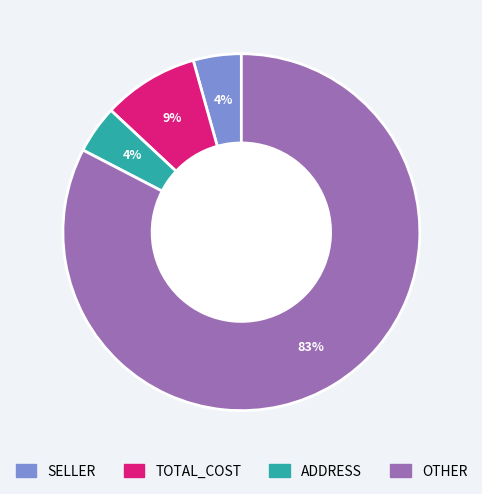

Which slice is the largest?

OTHER